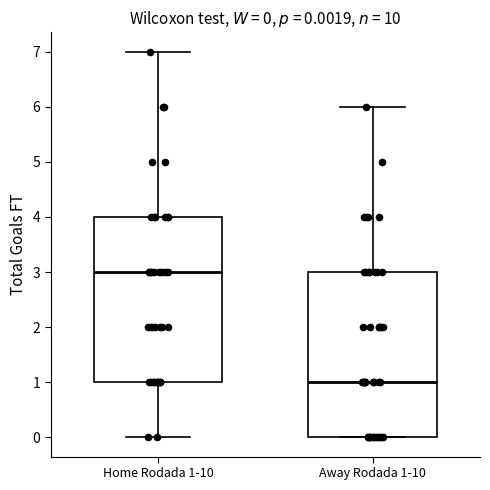

Which box's median line is the lowest?

Away Rodada 1-10